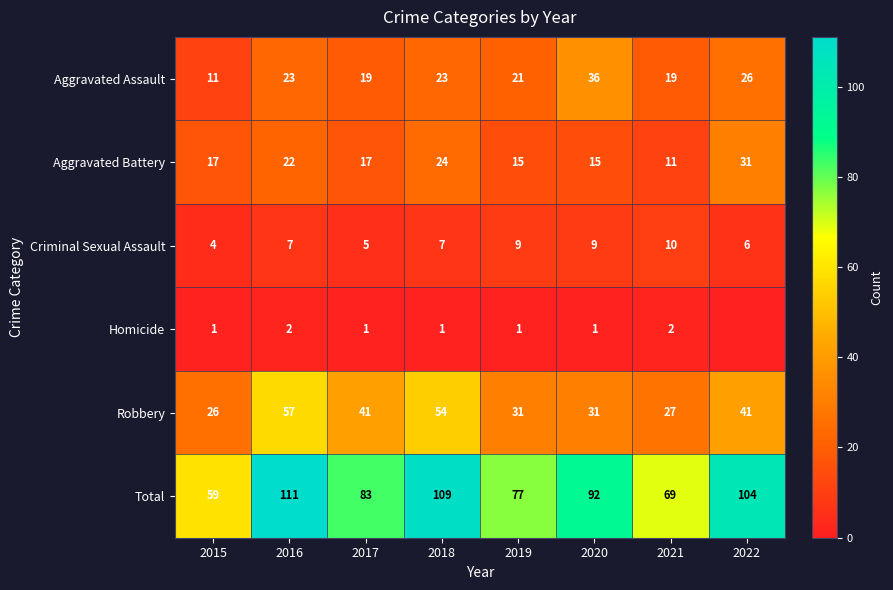

What is the sum of the Robbery values at 2016 and 2020?

88